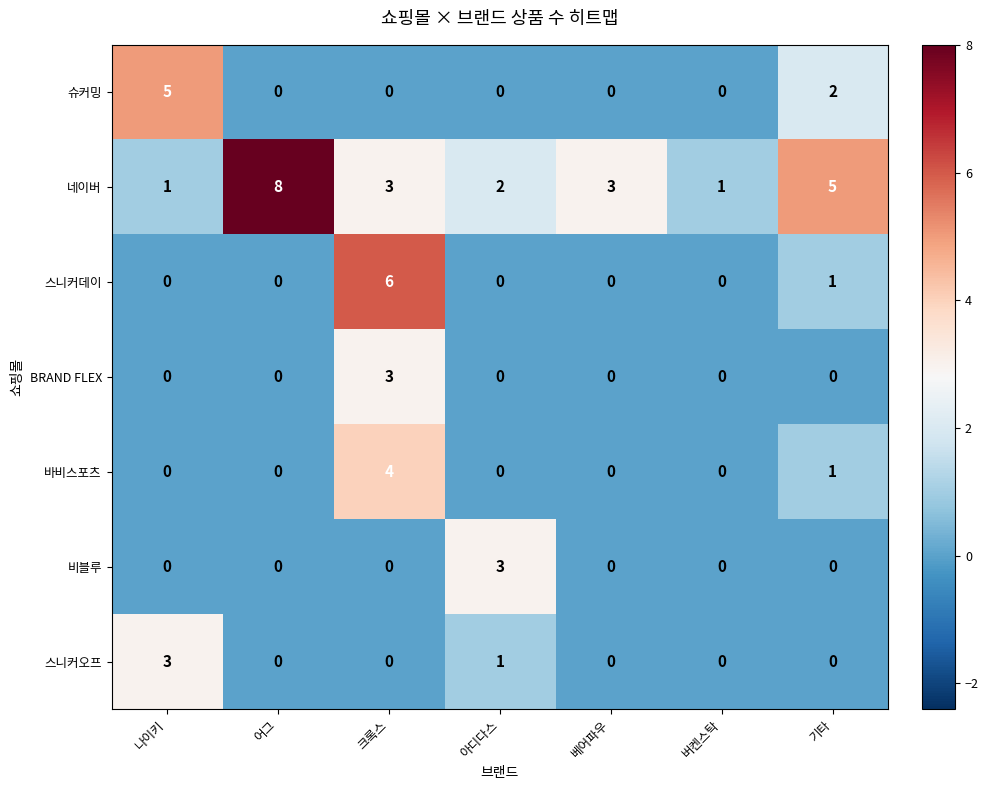

What is the spread (max minus min) of values at 나이키?

5